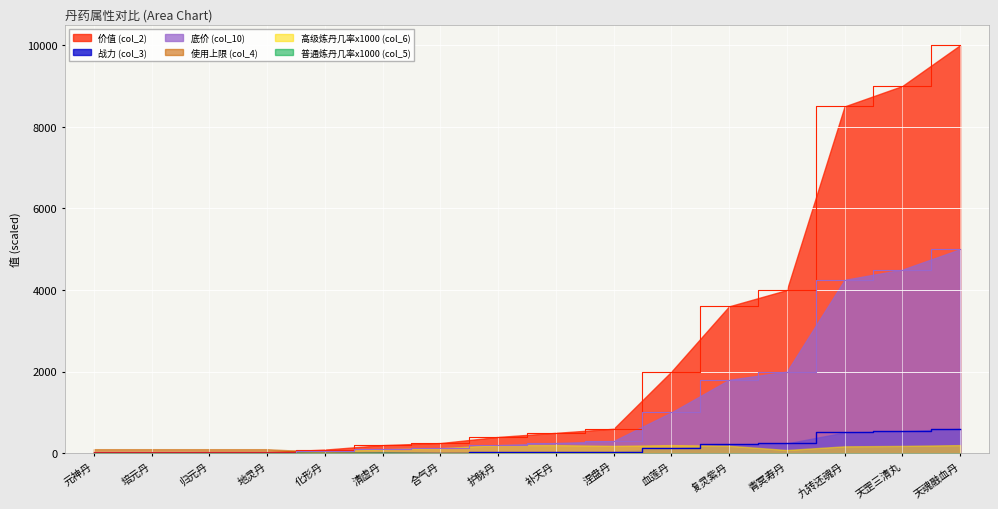

Which series has the largest range (max minus min)?

价值 (col_2)